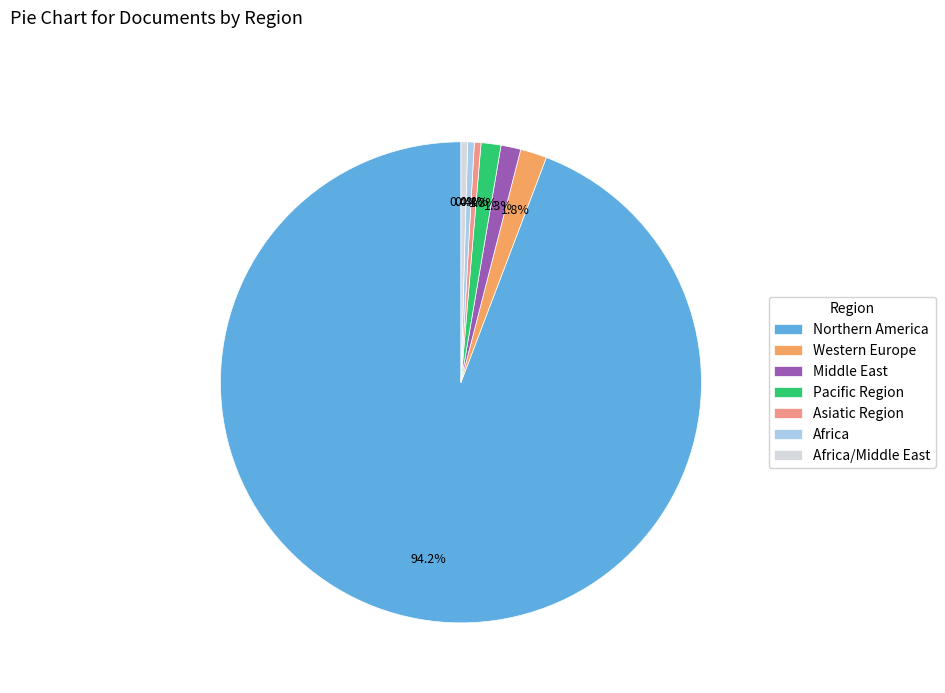

What is the ratio of the value at Africa/Middle East to the value at Middle East?

0.3